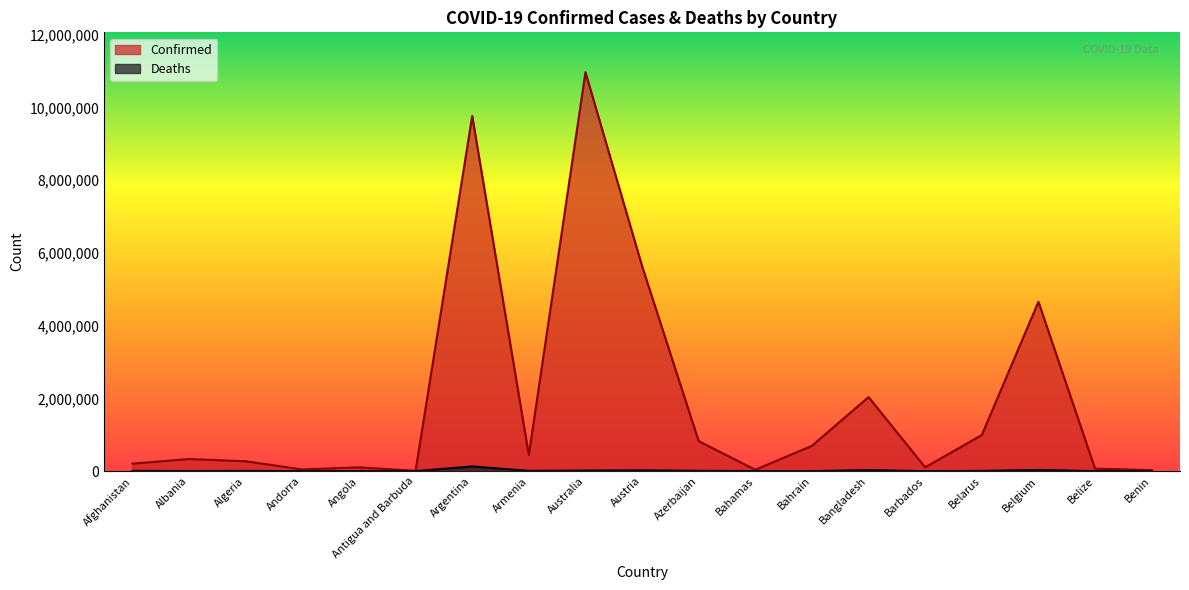

True or false: Deaths and Confirmed cross at least once.

False